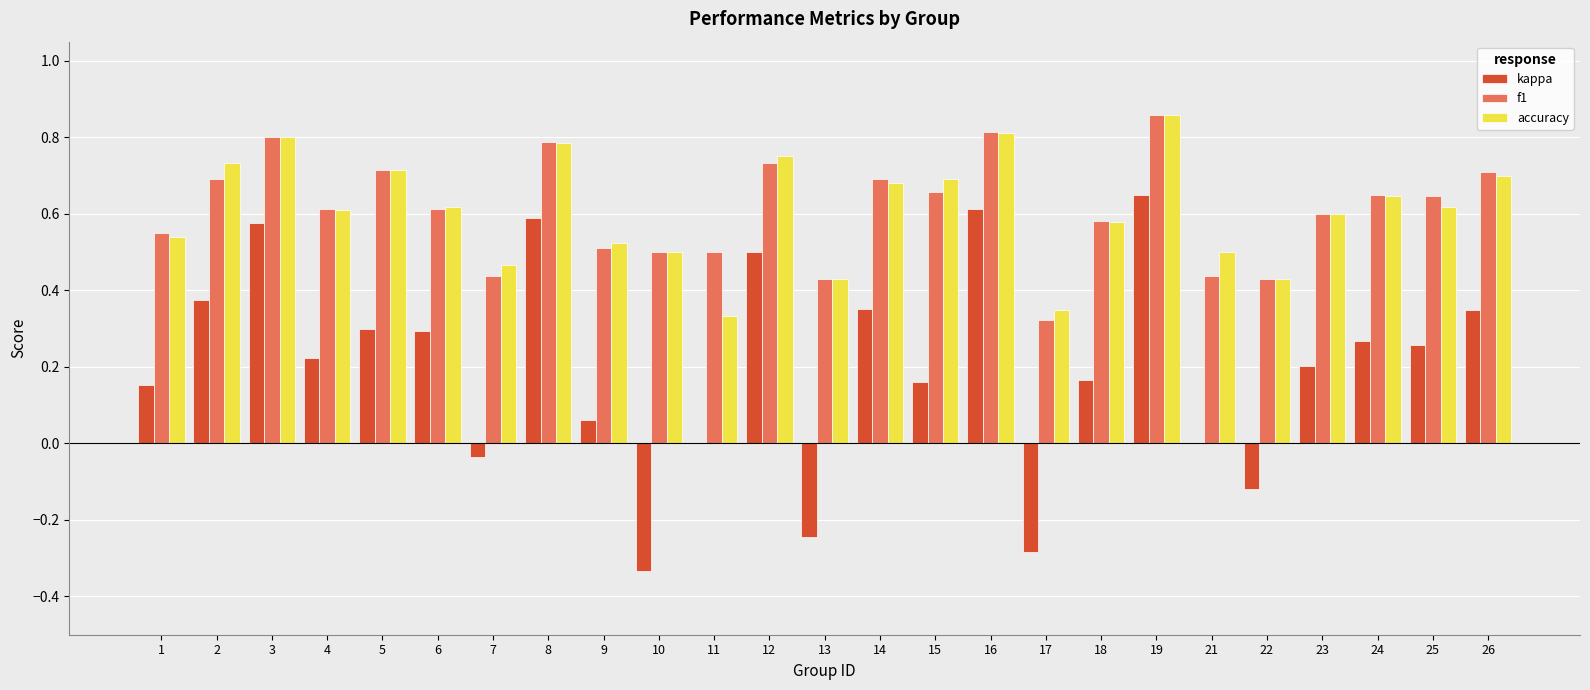

Which series has the largest range (max minus min)?

kappa